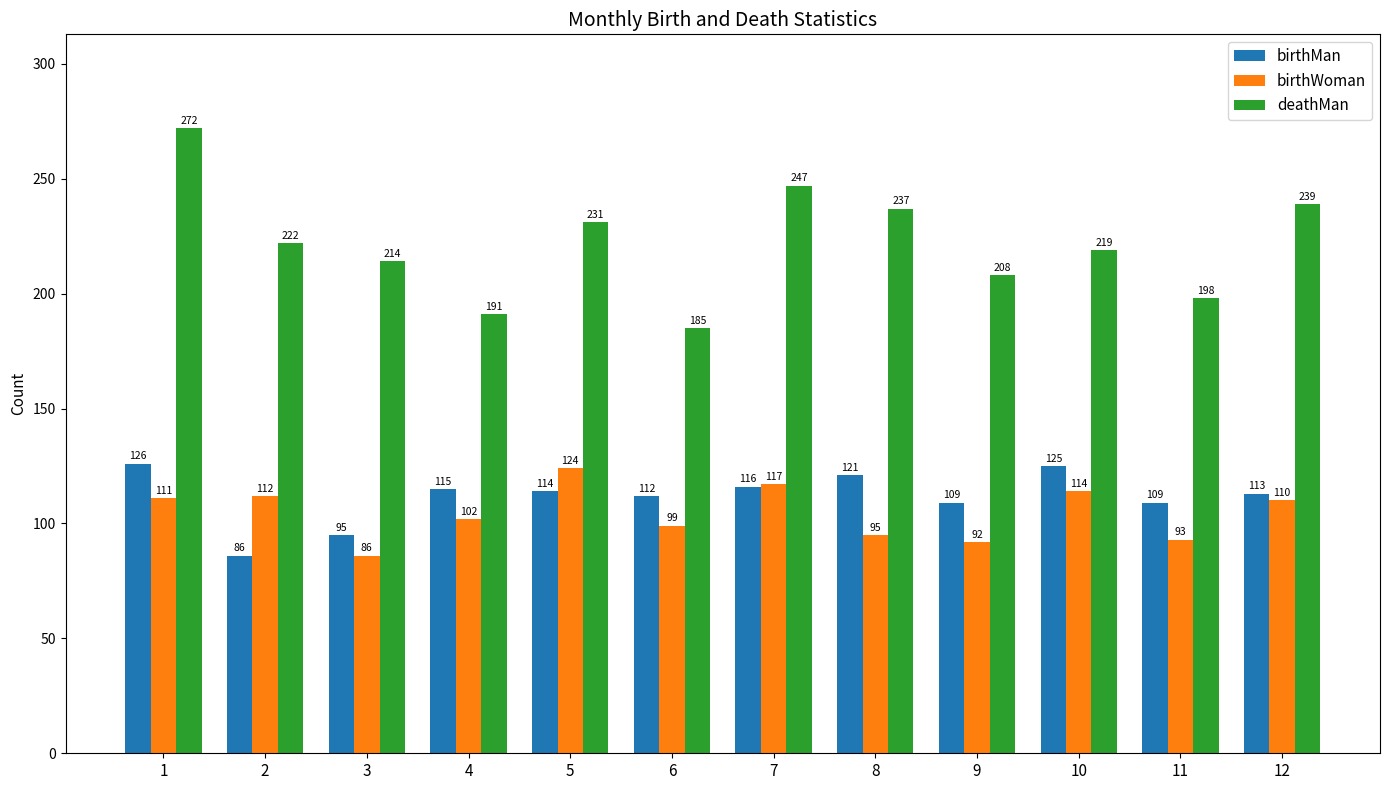

At which label does birthWoman first exceed 110?

1